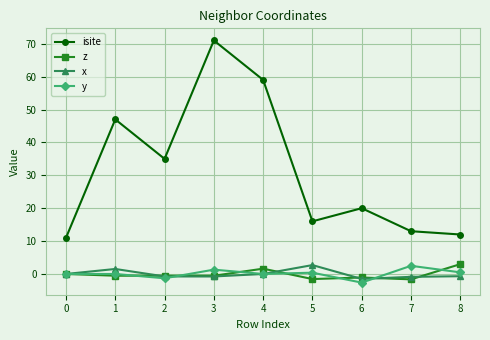

True or false: z has a value of 3.0 at 8.

True